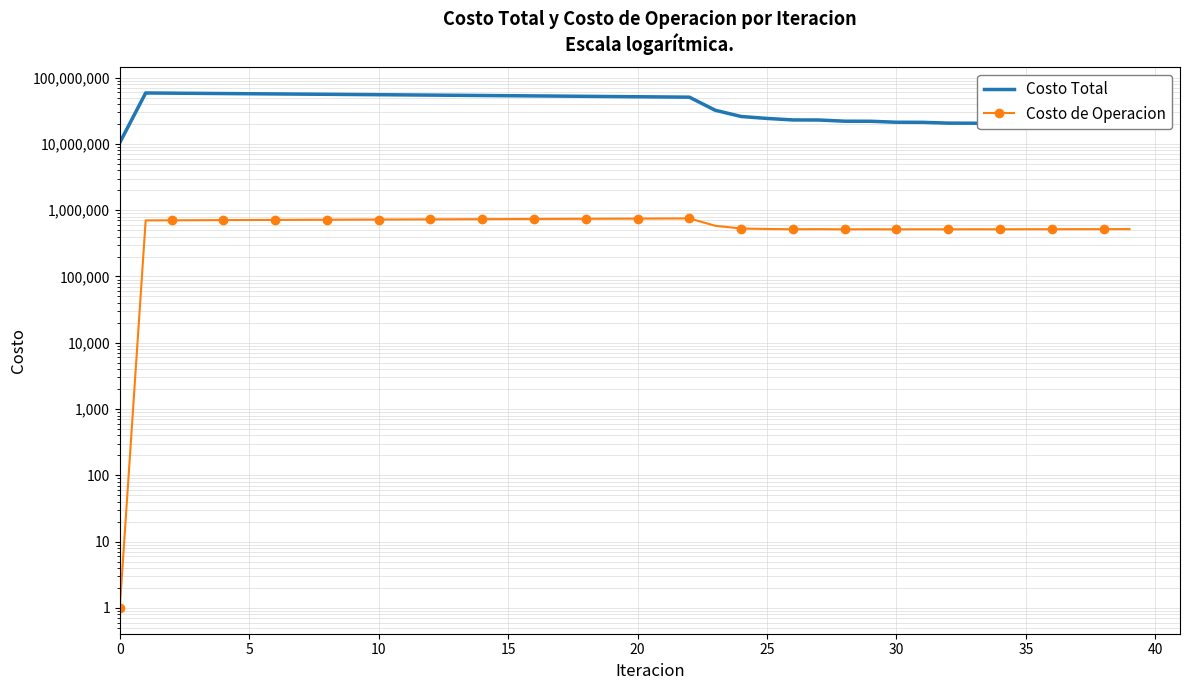

Where is Costo Total nearest to the value 34529486?

23